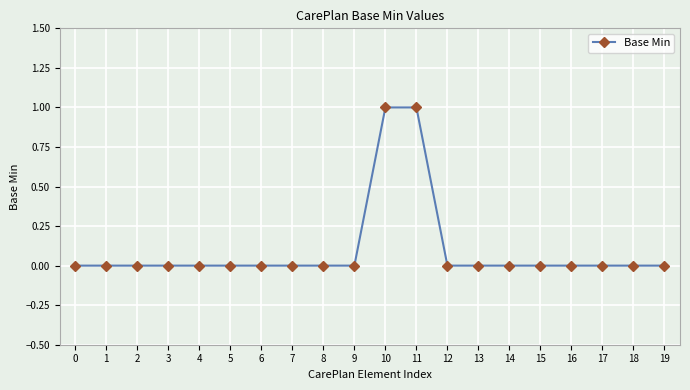

True or false: the data shows 0 at 3.

True